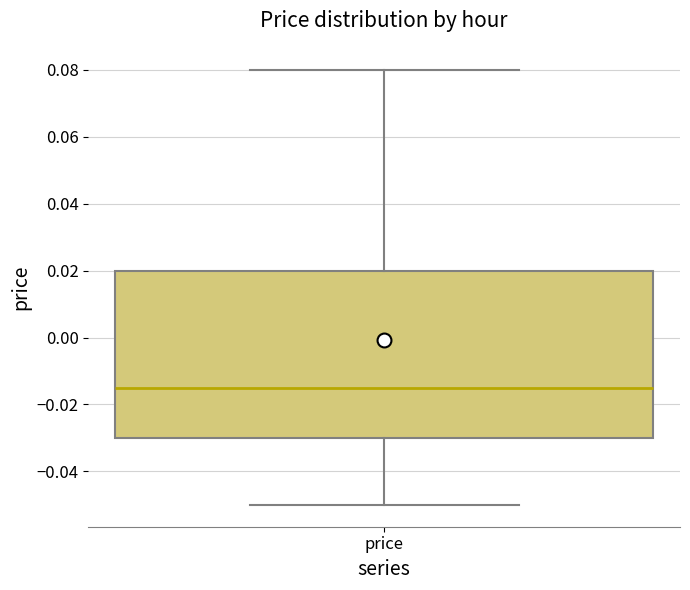

Transcribe this box plot: give where the median line is, the range the box spans, and where the two whiskers end, as read against the y-axis. The values are not printed on the chart, so give them approximately, as read against the axis.

median -0.014, box -0.030 to 0.020, whiskers -0.050 to 0.080